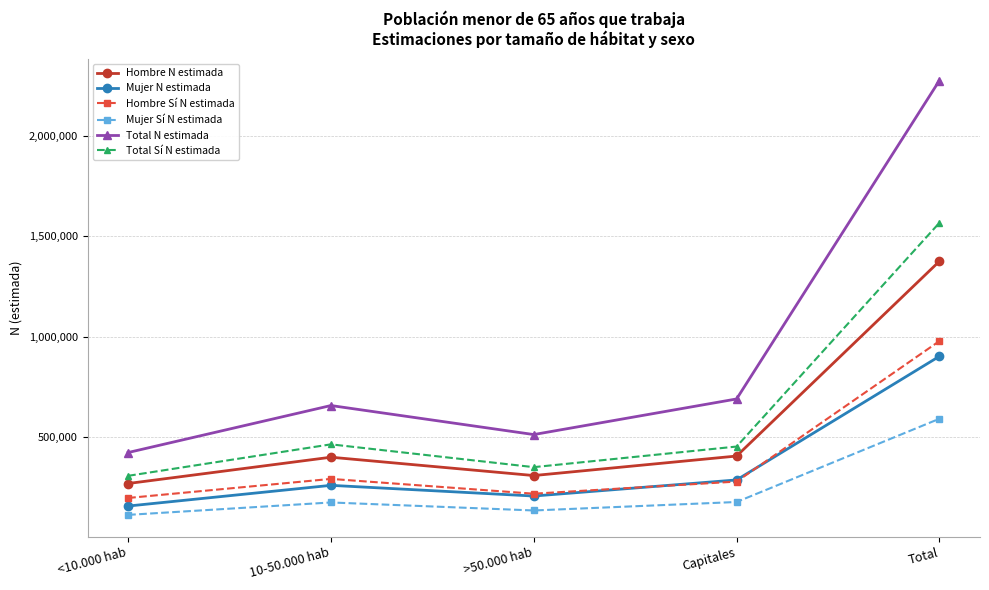

What is the label of the 4th point from the right?

10-50.000 hab